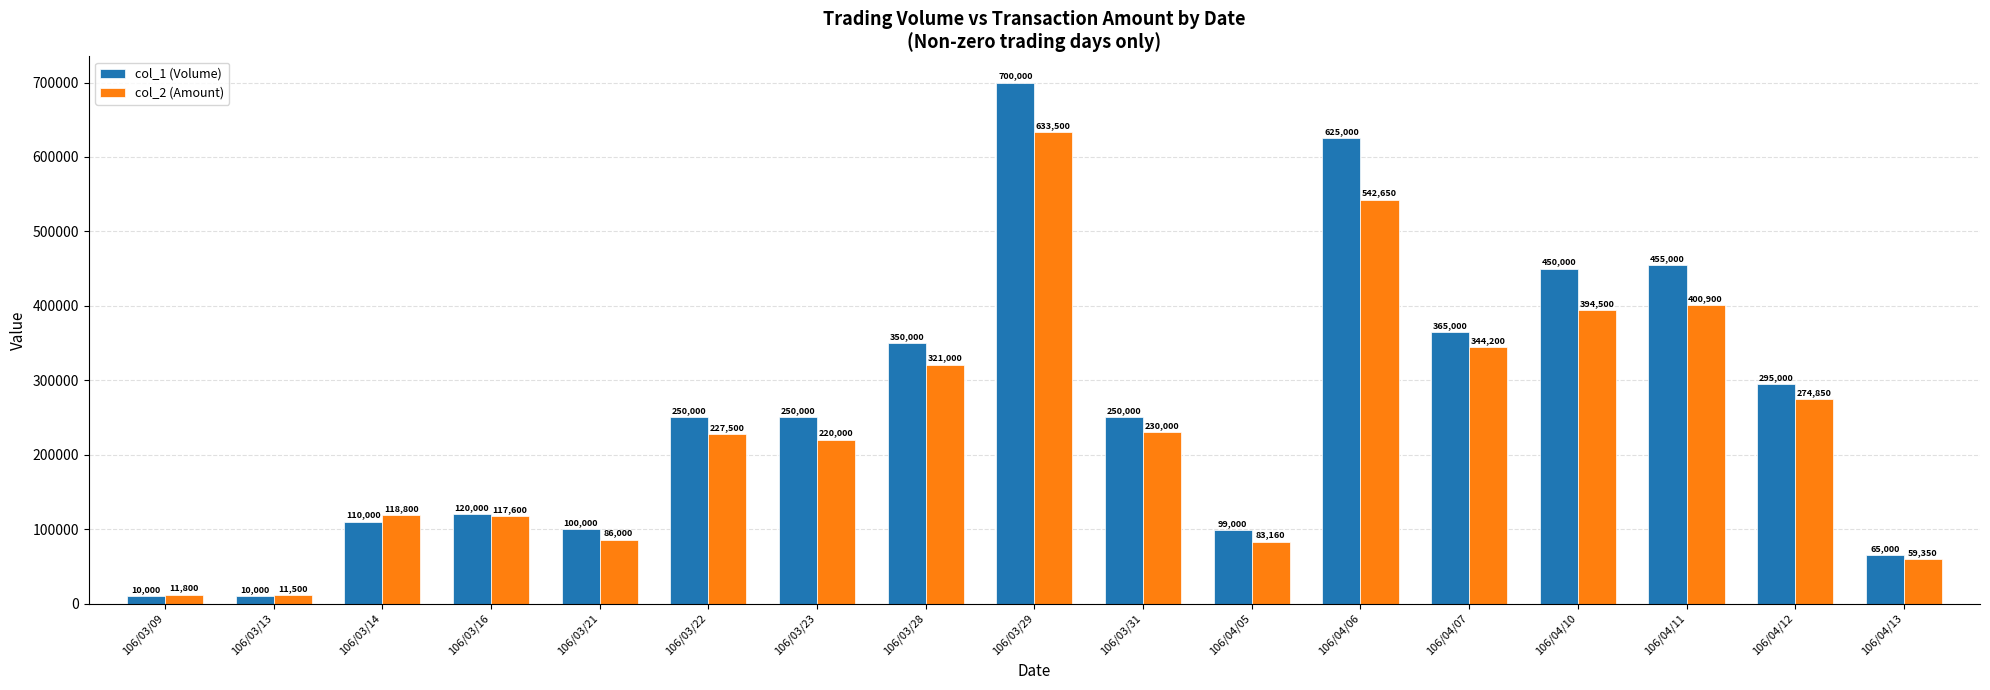

What is the difference between the highest and lowest values at 106/03/31?

20000